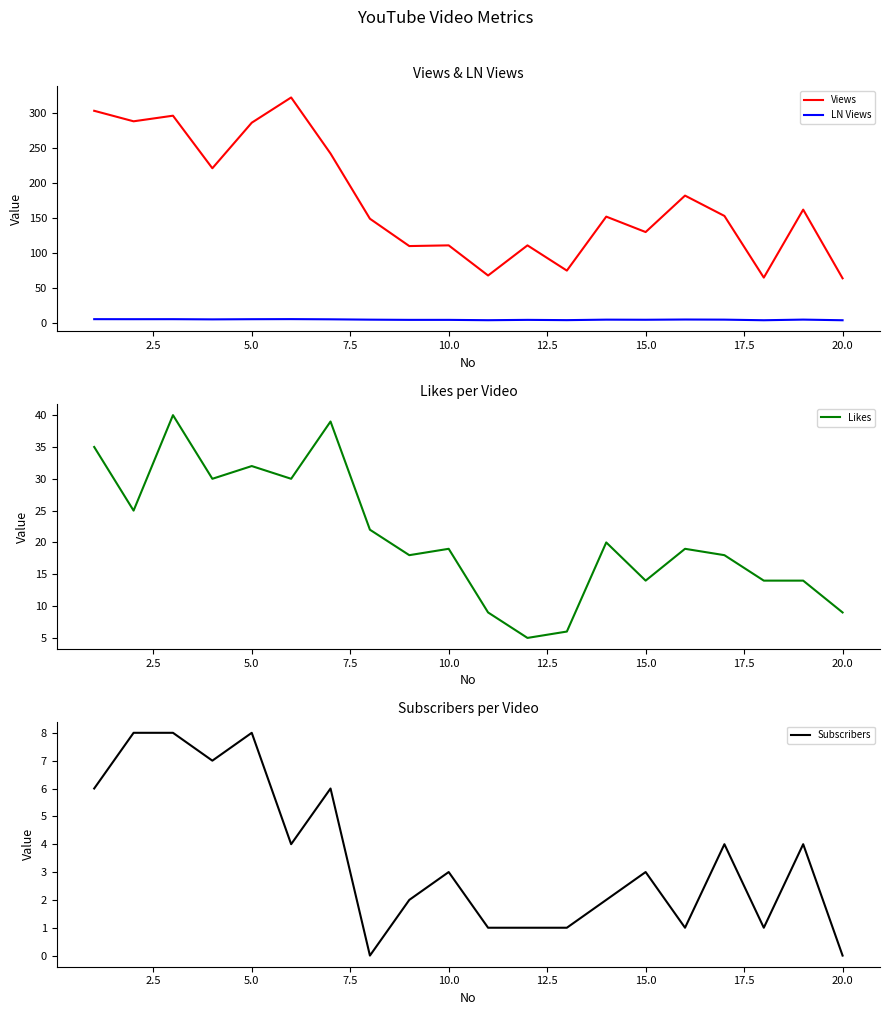

What is the minimum value for LN Views?

4.2